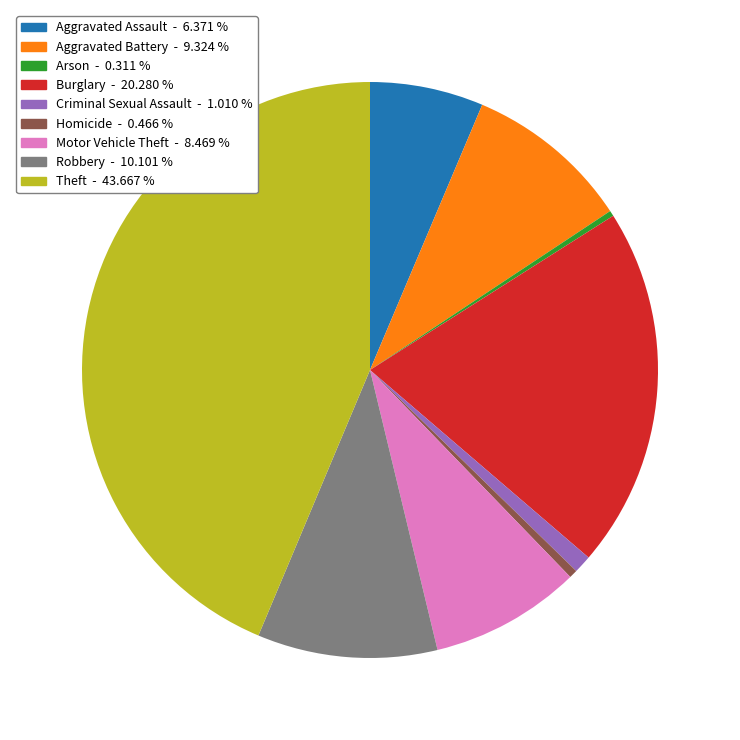

Does any single category account for the majority?

No